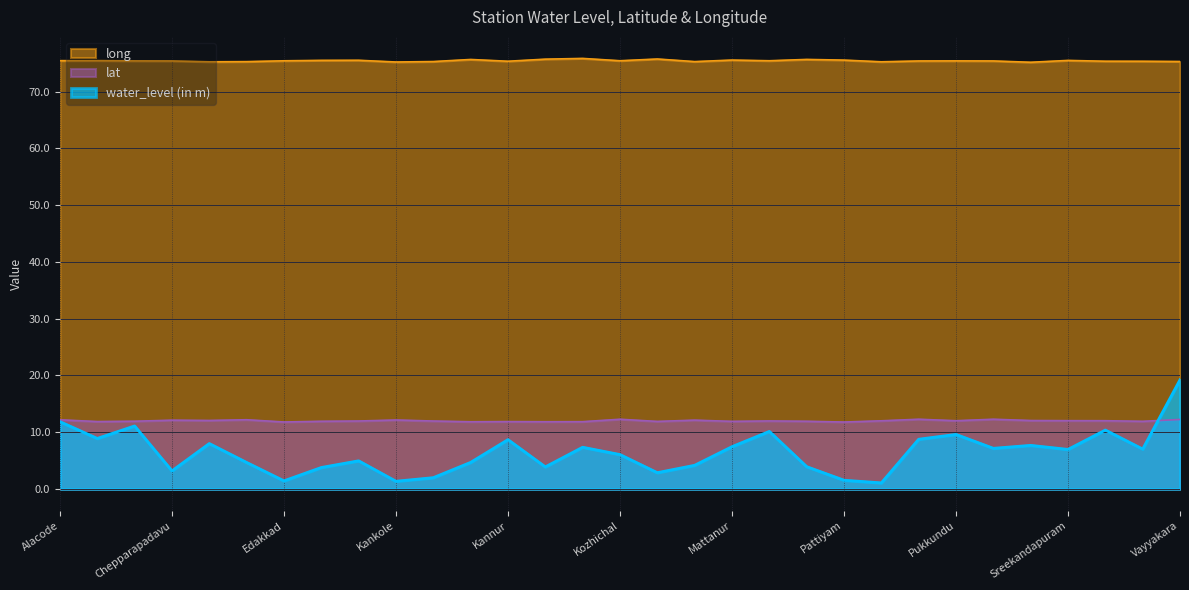

How many lines are shown in the chart?

3